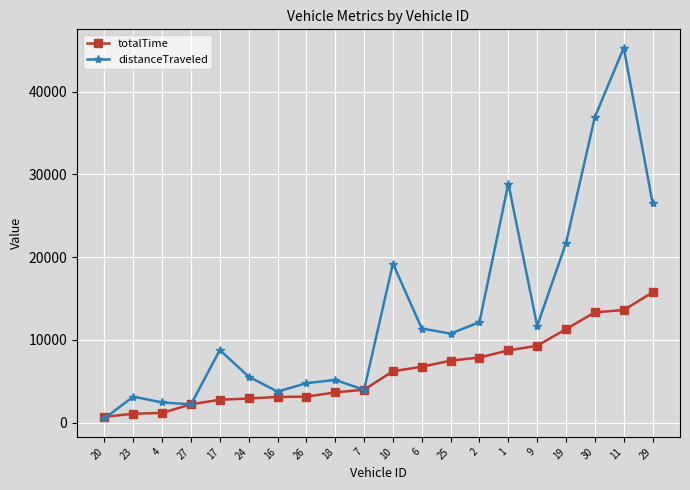

Between 16 and 25, which series saw the biggest shift?

distanceTraveled